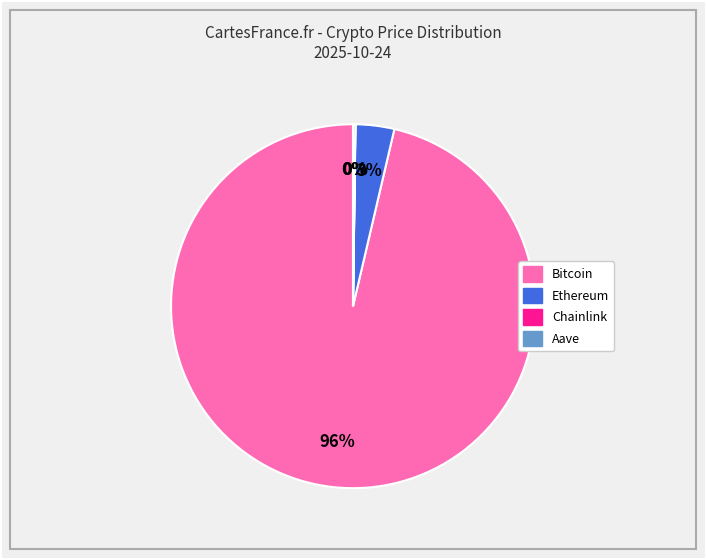

Does any single category account for the majority?

Yes